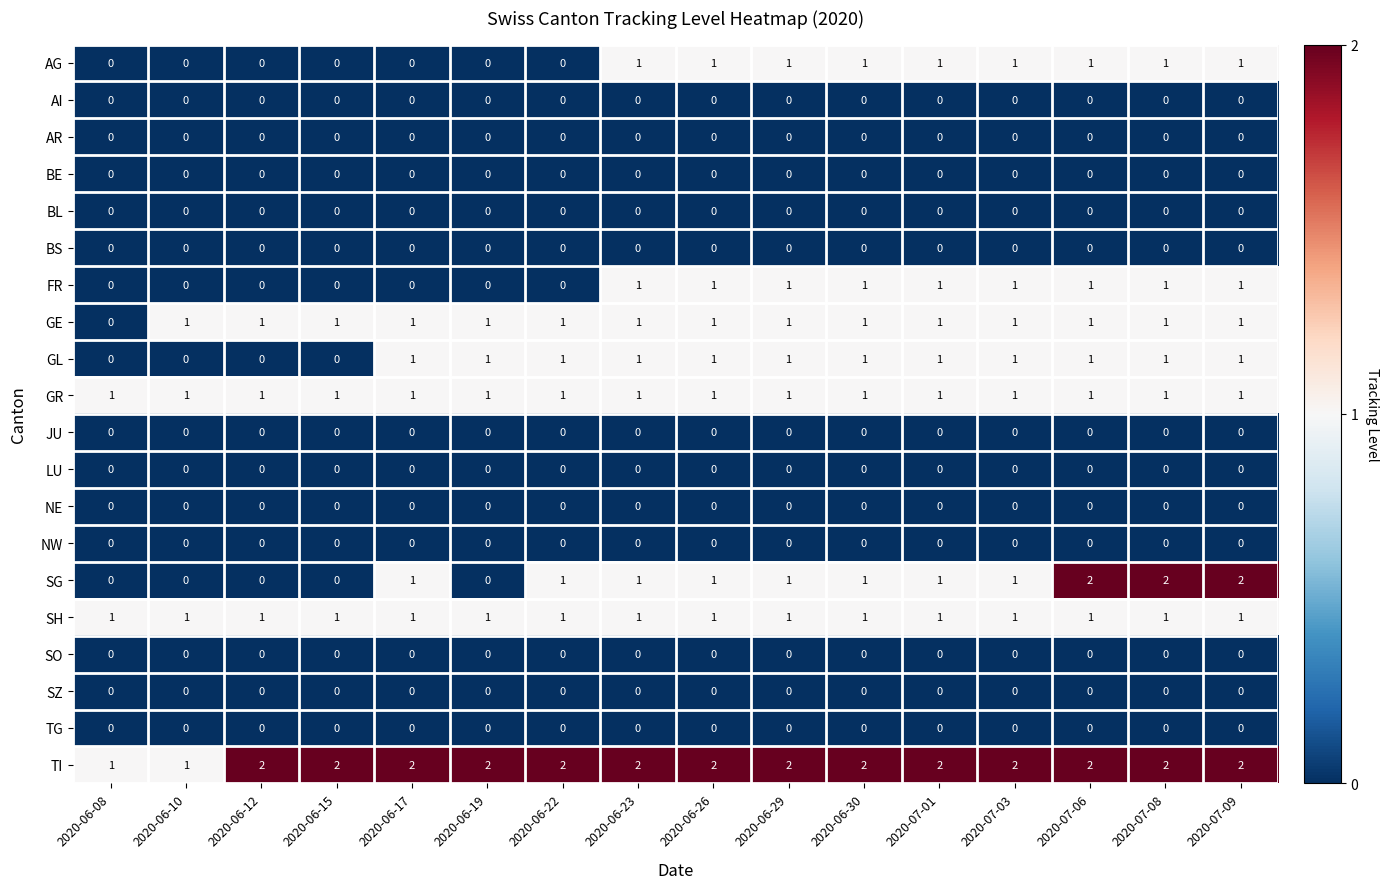

At which label is GE closest to 0?

2020-06-08